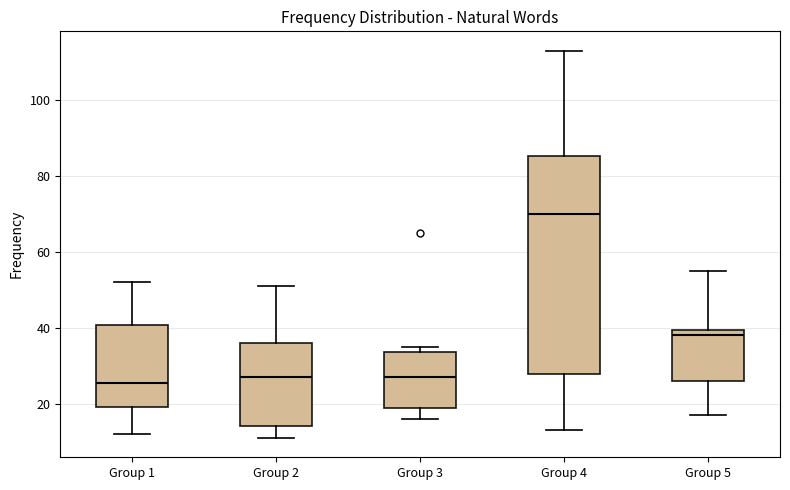

Where does the lower whisker of the box for Group 3 end on the y-axis? The values are not printed on the chart, so give them approximately, as read against the axis.

16